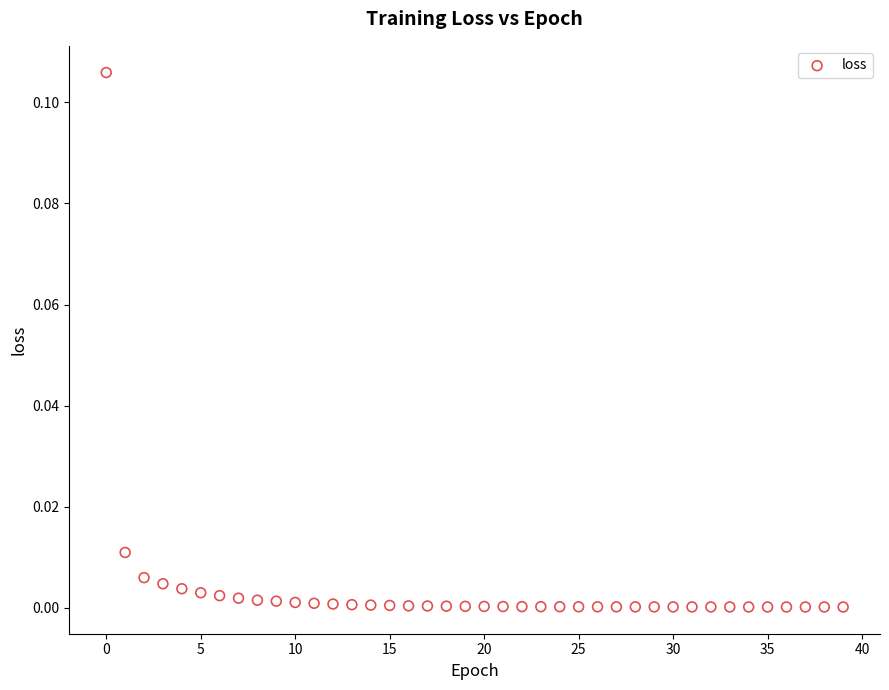

How many data points are displayed?

40